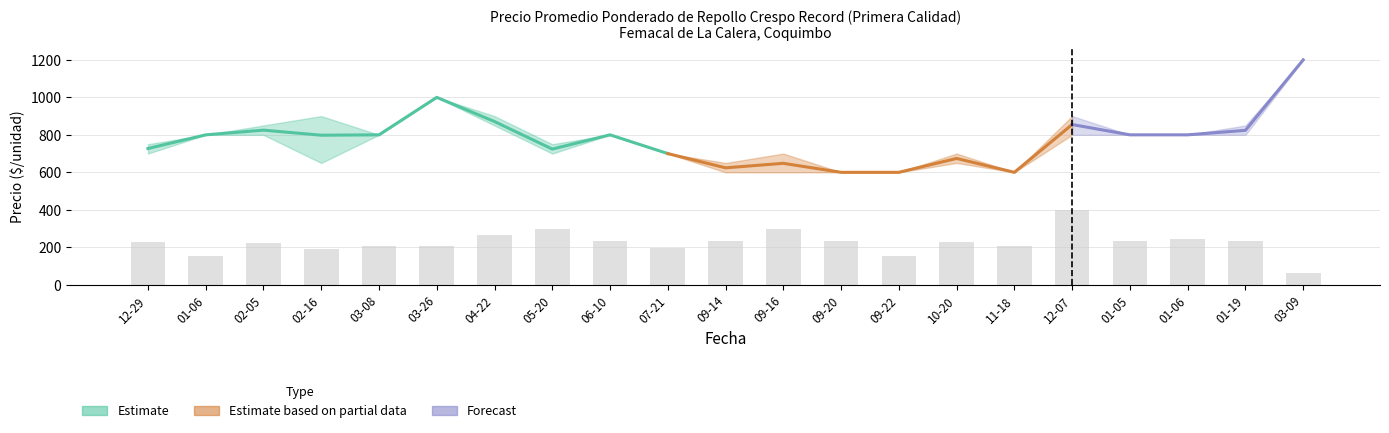

Which has a higher value, 2021-02-05 or 2022-01-05?

2021-02-05